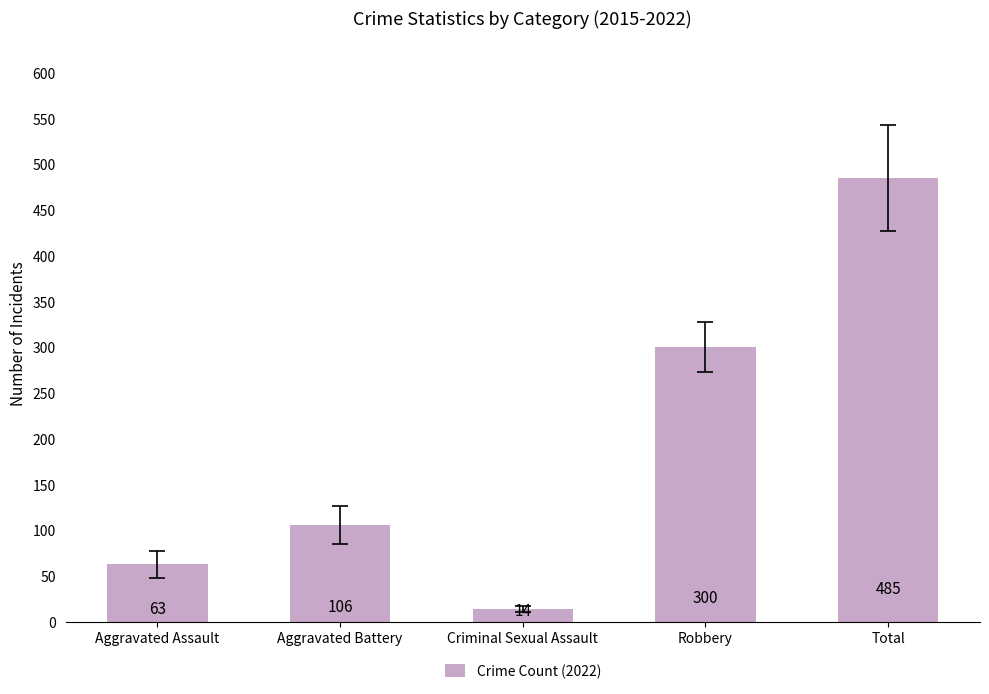

At which category does the chart reach its peak across all series?

Total